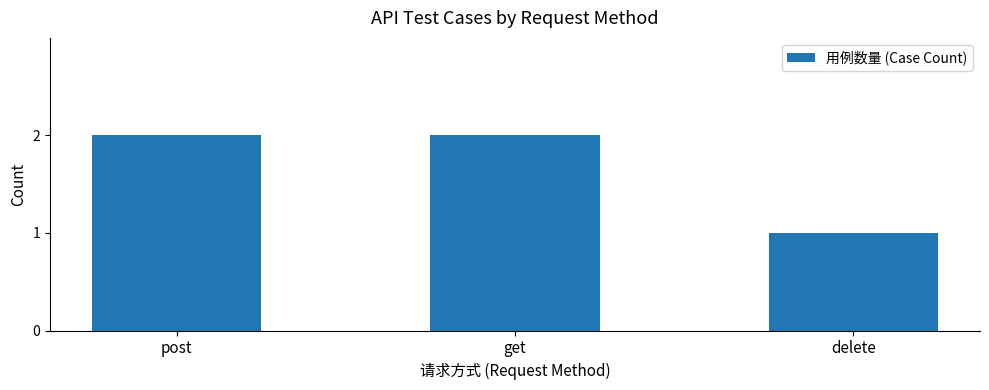

What position from the right is delete?

1